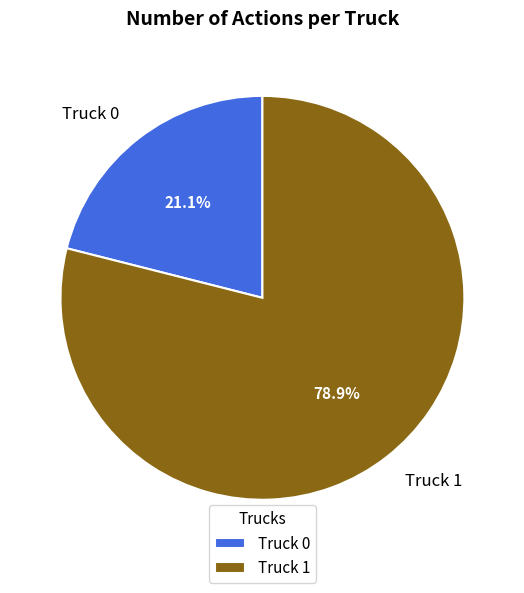

Which has a higher value, Truck 1 or Truck 0?

Truck 1